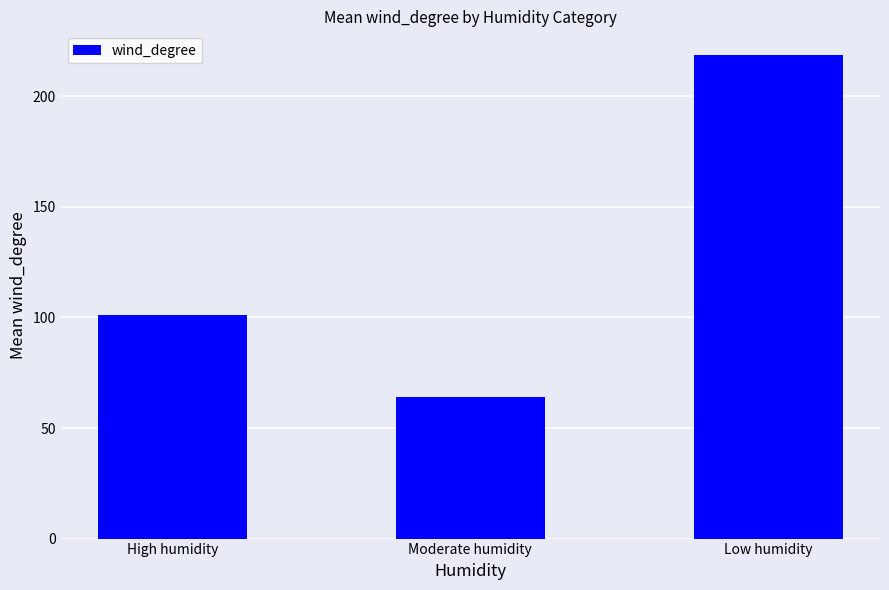

Reading right to left, extract all data points from this chart.

218.5	64.0	101.0